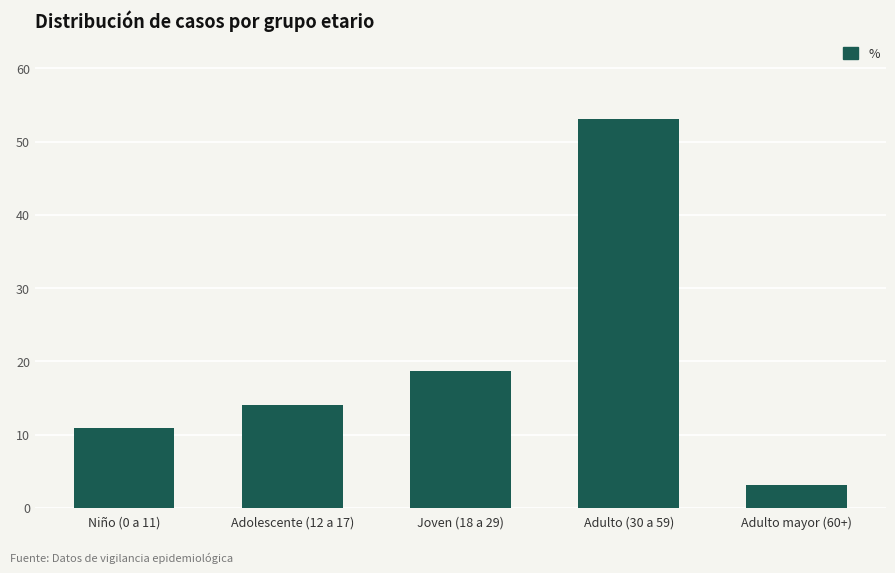

Which has a higher value, Joven (18 a 29) or Adulto mayor (60+)?

Joven (18 a 29)